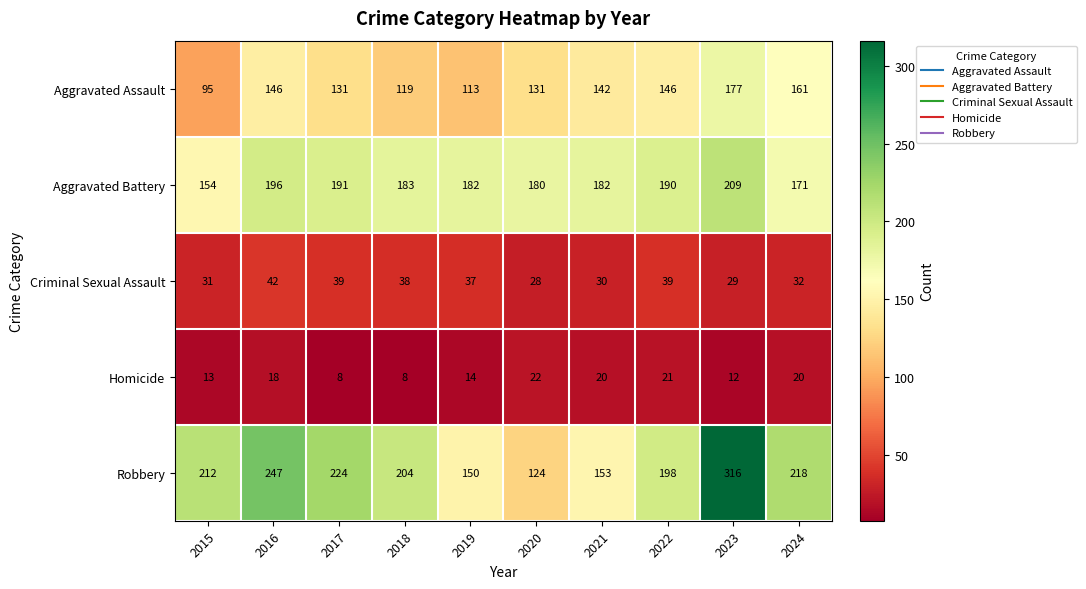

At how many categories does at least one series exceed 101?

10